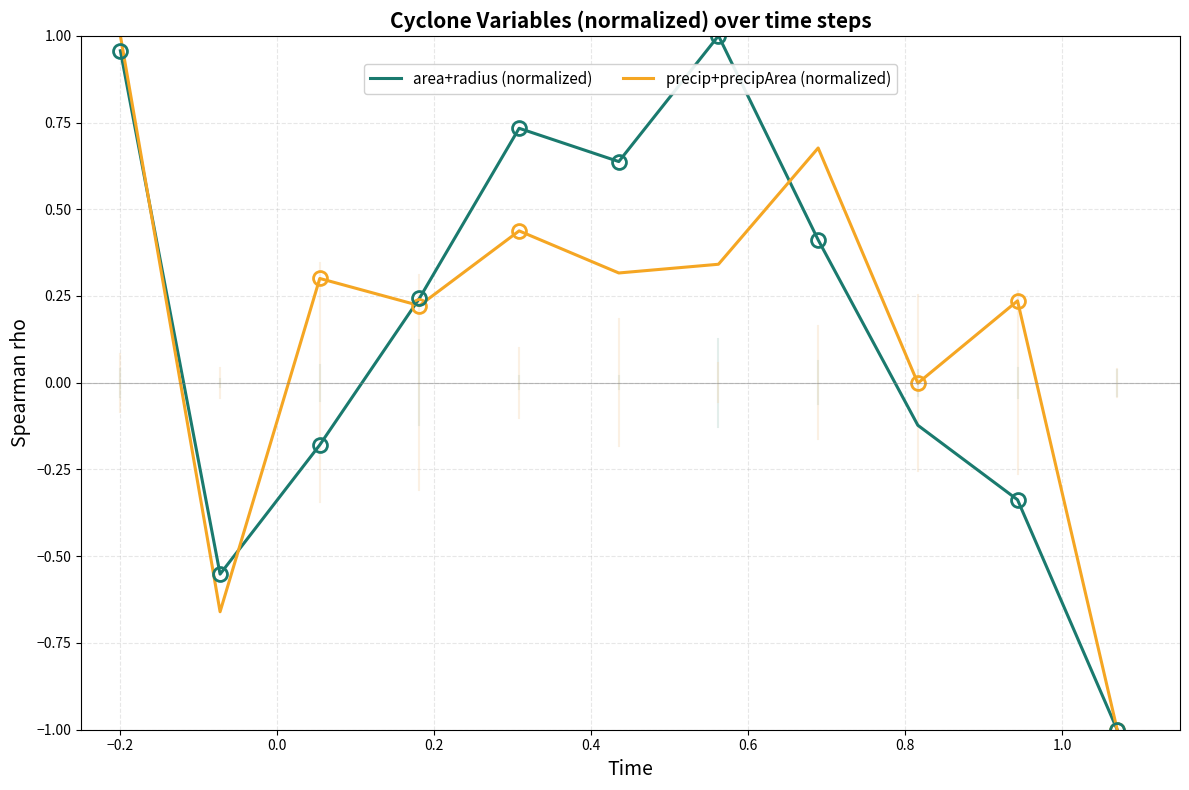

What is the lowest value of the area+radius (normalized) series?

-1.0